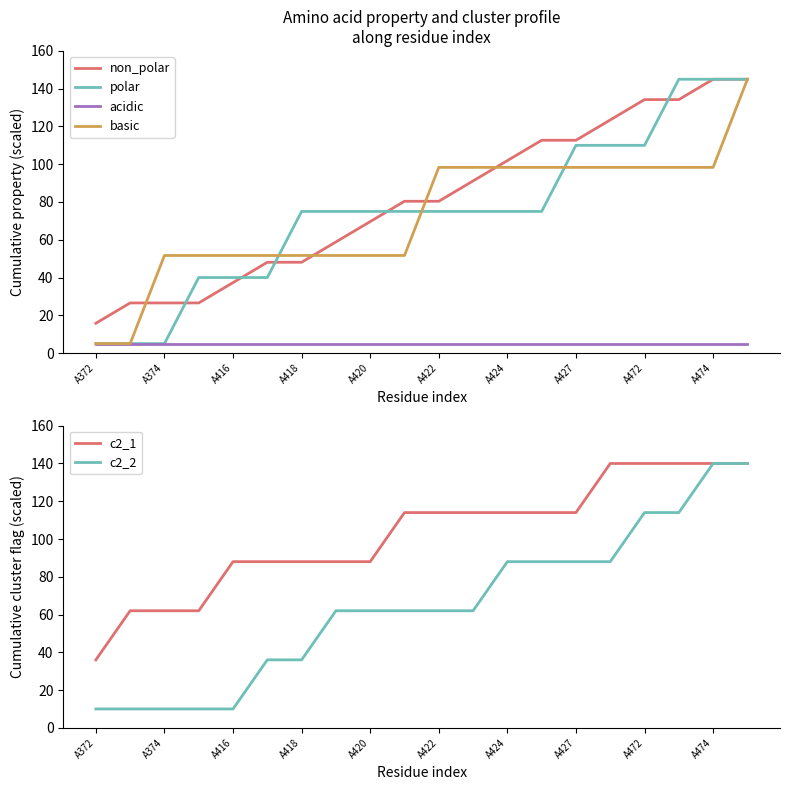

What is the value of the polar point at the 12th from the left?

75.0